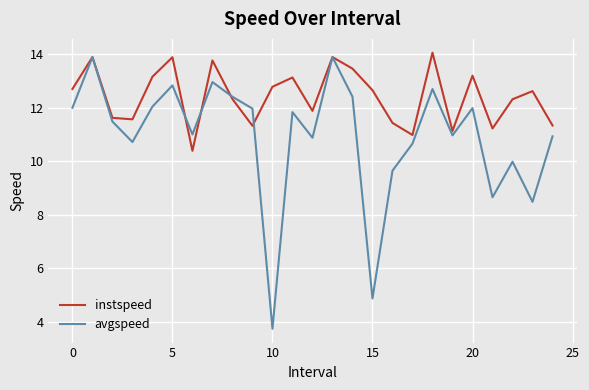

Rank the series by their average value, from lowest to highest.

avgspeed, instspeed